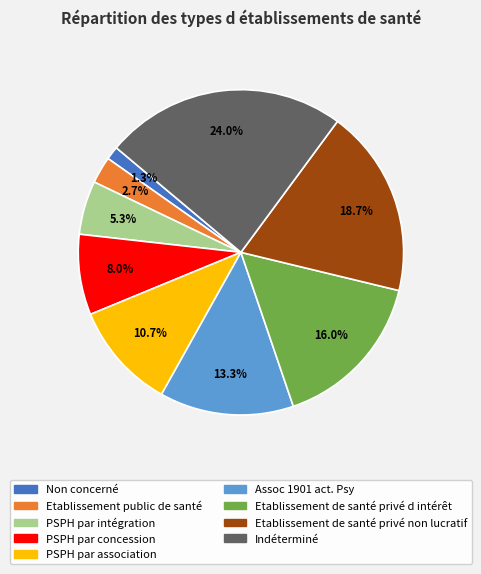

Approximately how many times larger is the value at Etablissement de santé privé d intérêt compared to PSPH par intégration?

3.0